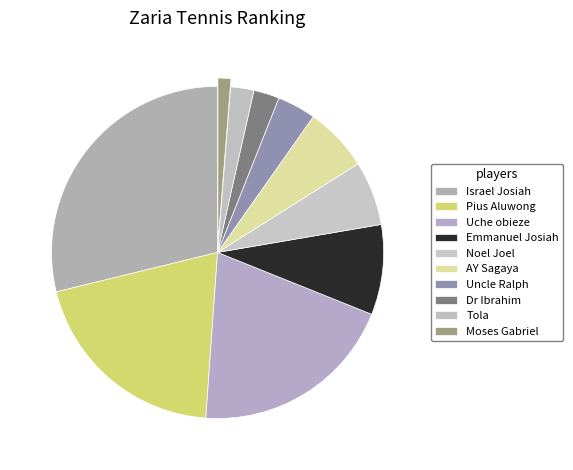

Count the number of slices in the pie.

10